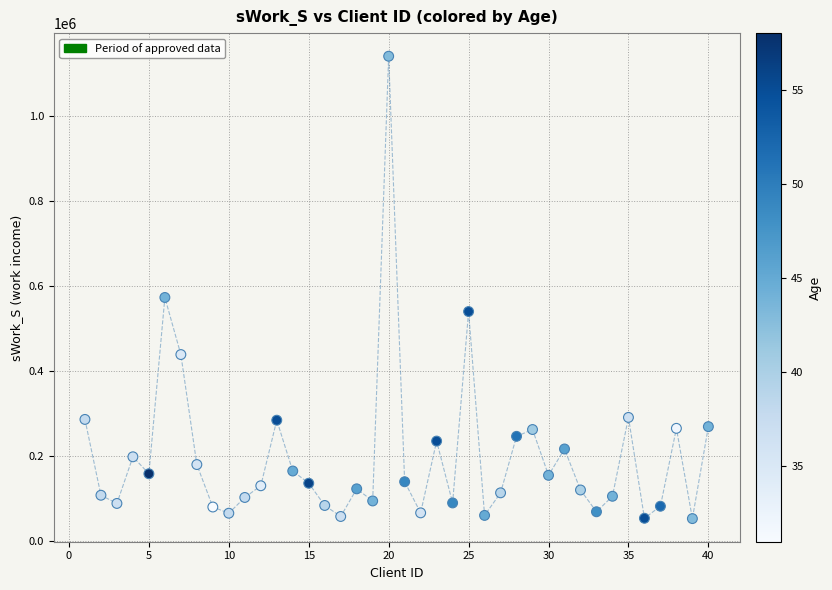

What Y value in the scatter plot is closest to 596404?

572745.3